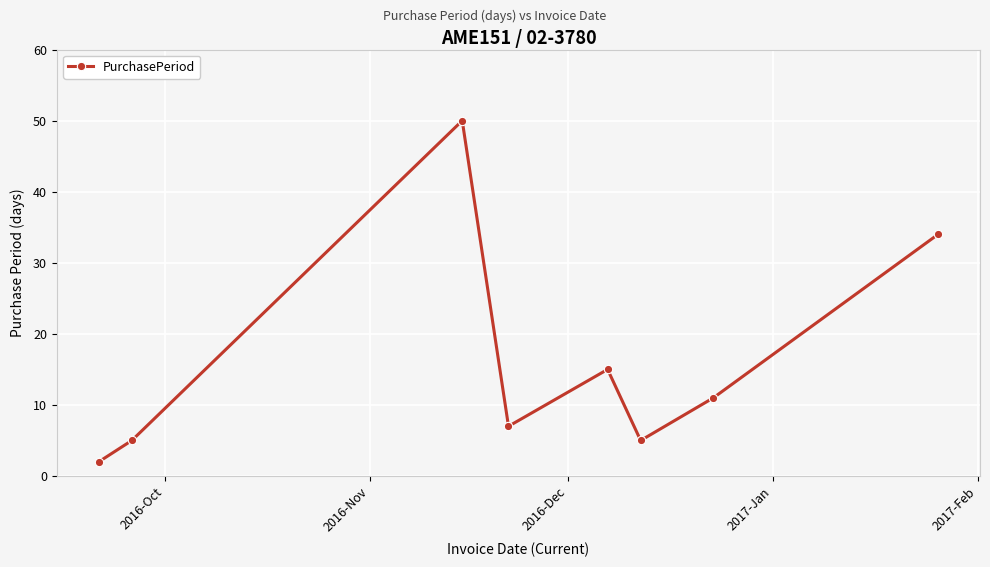

How many points are higher than both their immediate neighbors (excluding endpoints)?

2